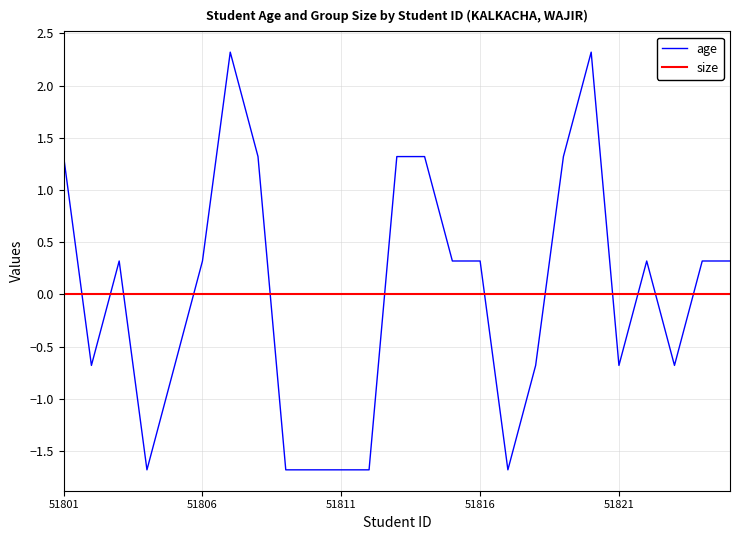

True or false: age and size intersect in this chart.

True